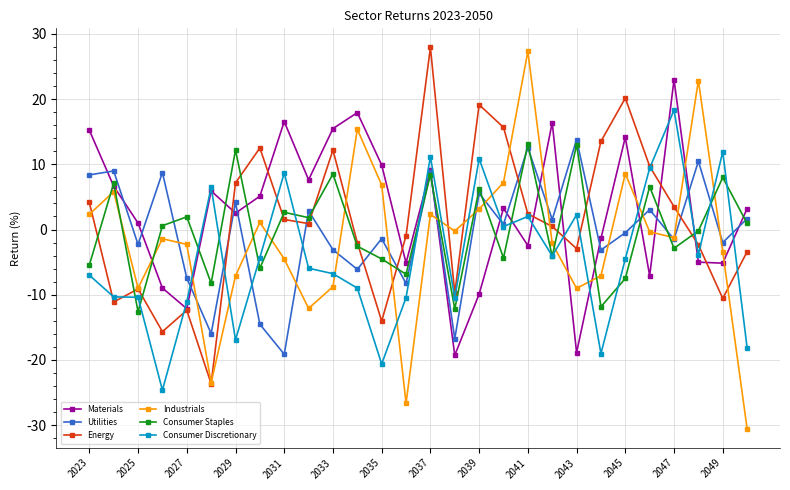

Which series has the widest spread of values?

Industrials